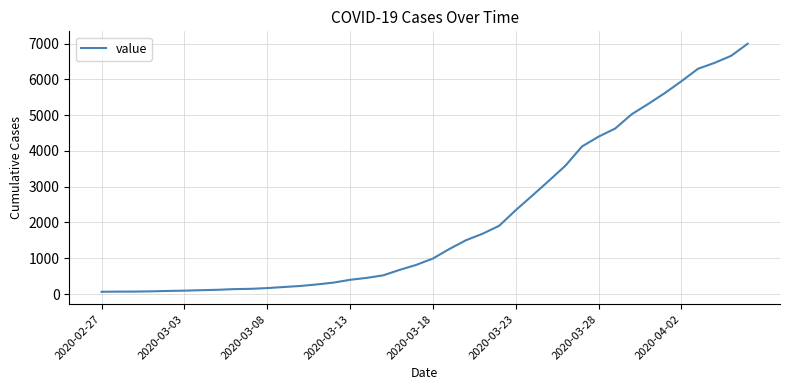

What is the difference between the maximum and minimum values?

6931